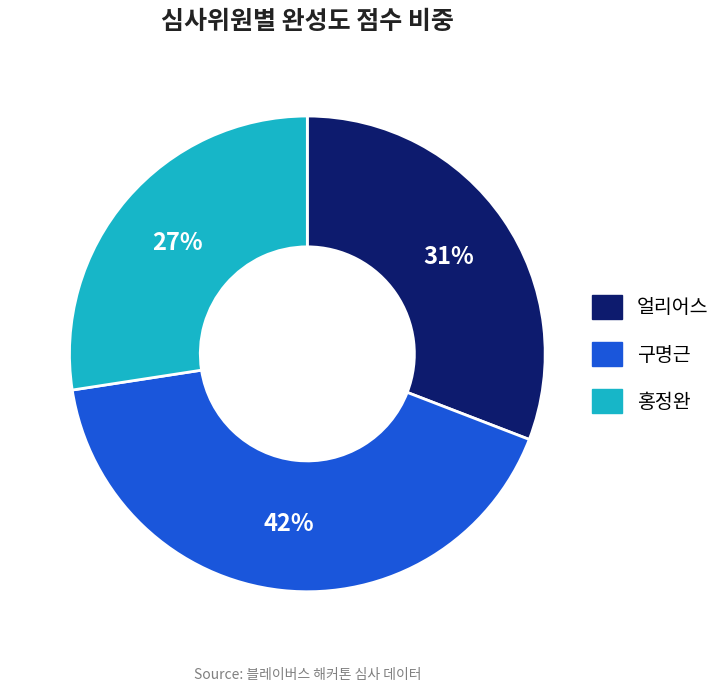

What is the largest slice in the pie chart?

구명근